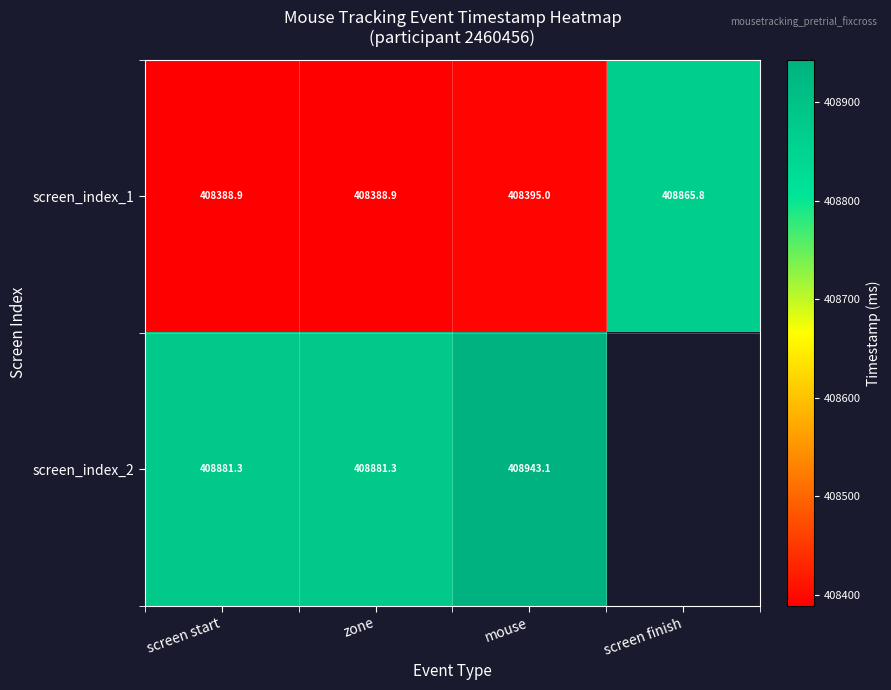

Count the number of categories in the chart.

4